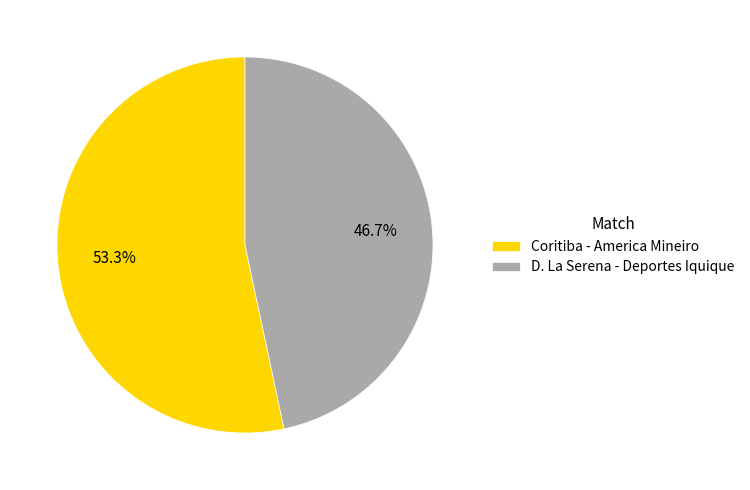

How many segments does this pie chart have?

2